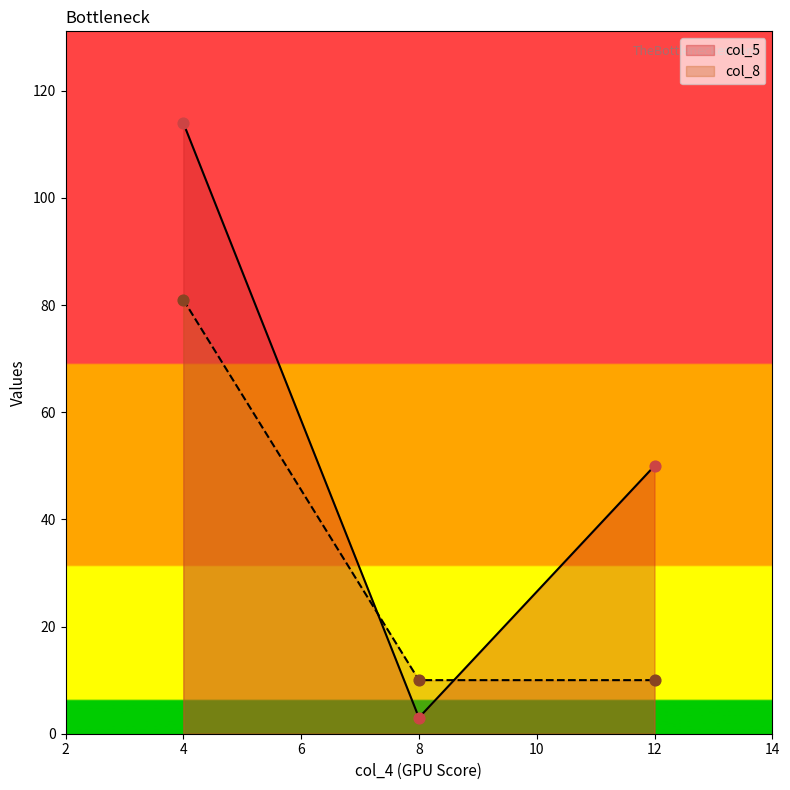

At how many categories does at least one series exceed 36?

2